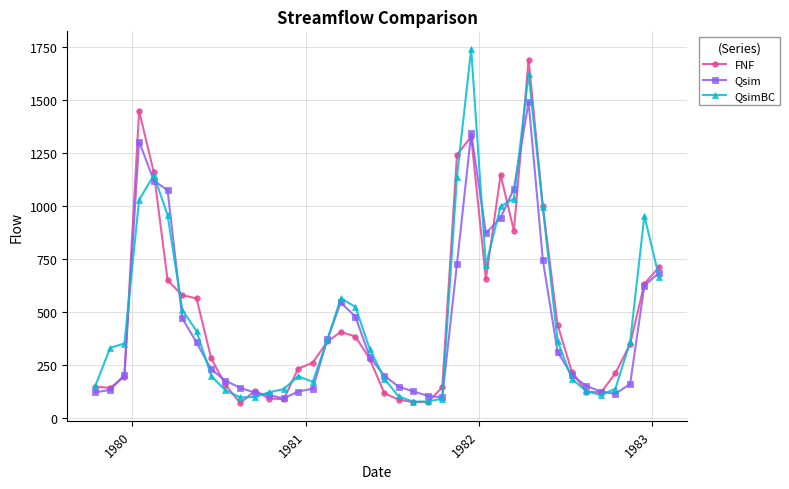

What is the value of the QsimBC point at the 31st from the left?

1621.9